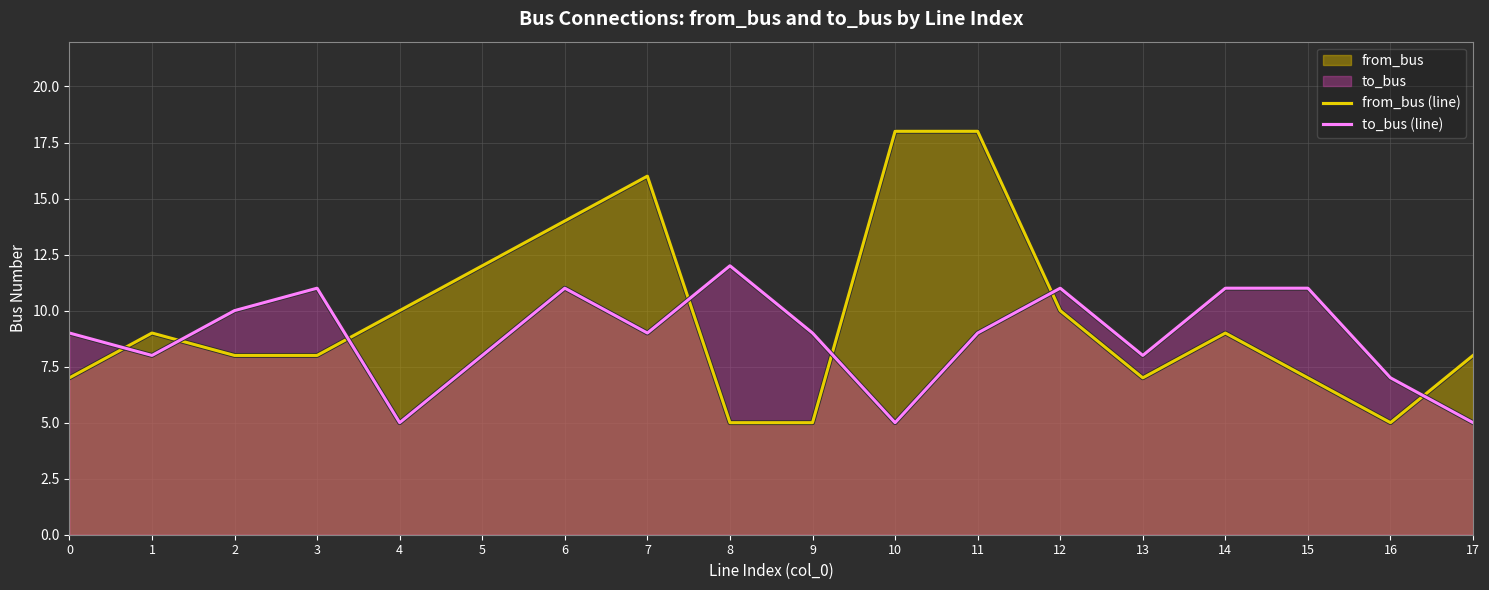

True or false: from_bus (line) and to_bus (line) intersect in this chart.

True